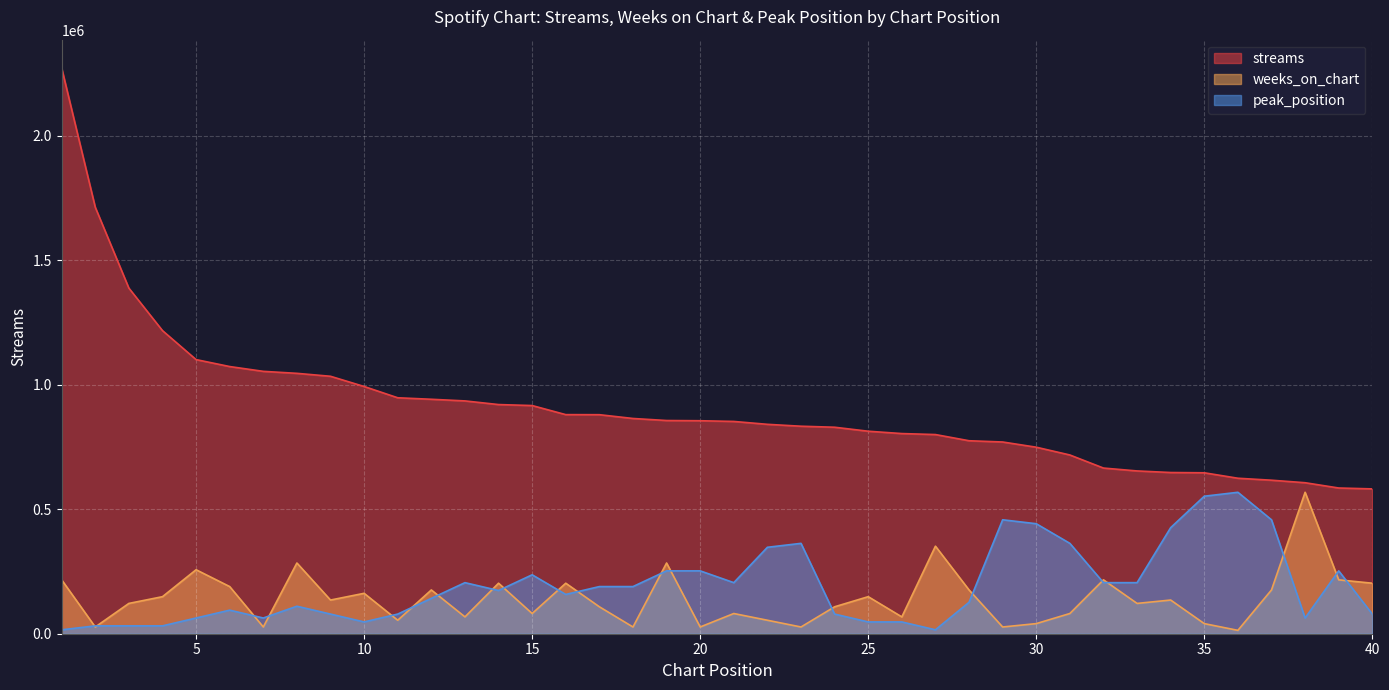

What is the difference between the maximum and minimum values in the streams series?

1690363.0